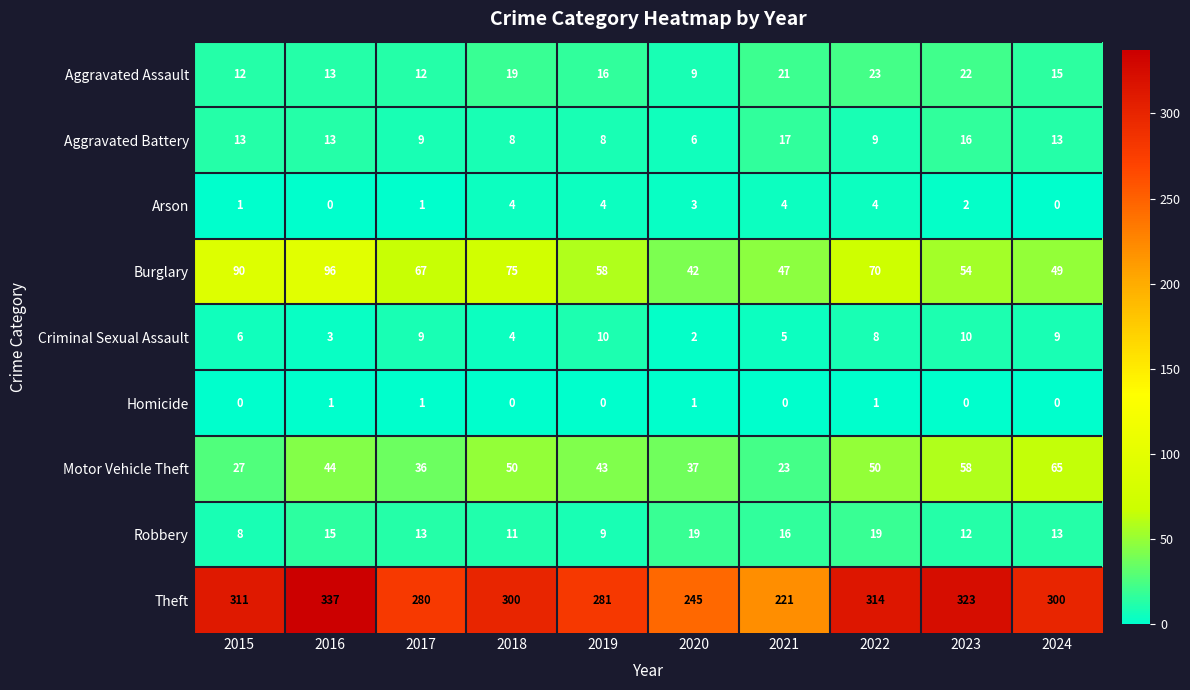

Which series has the largest total across all categories?

Theft